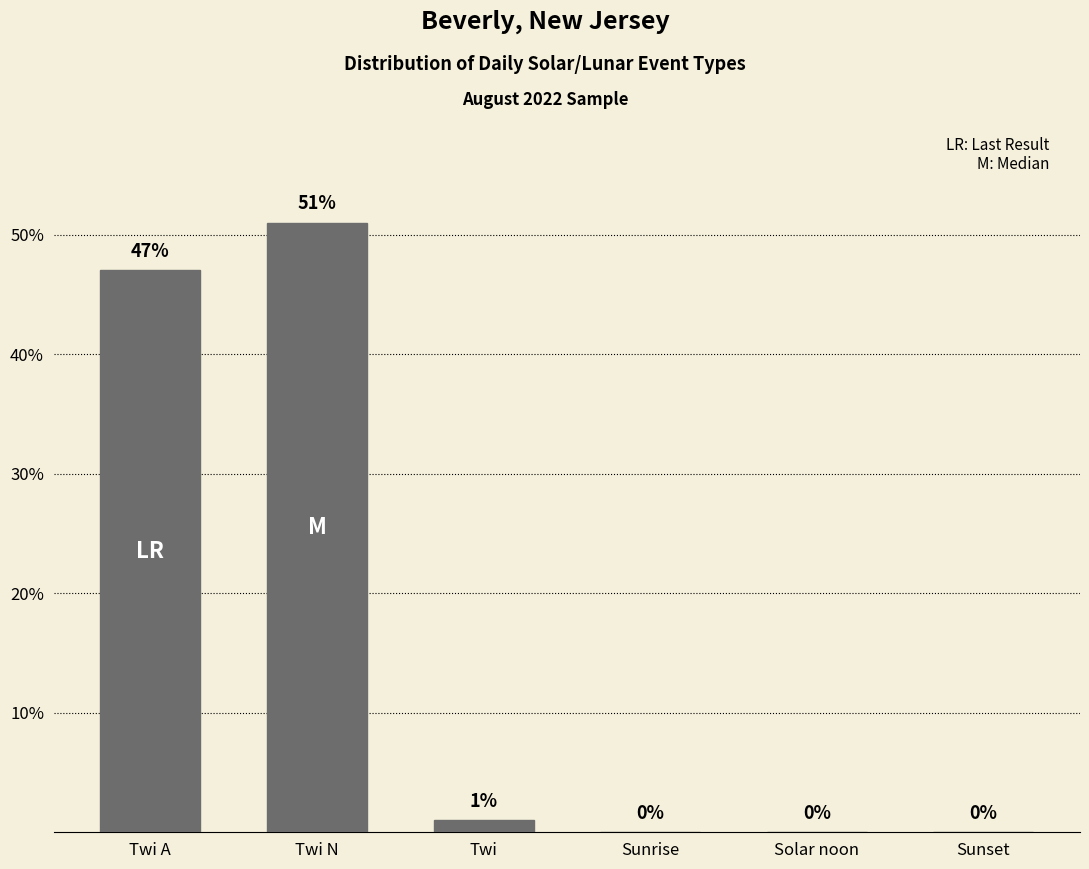

What is the change in value from Twi N to Twi?

-50